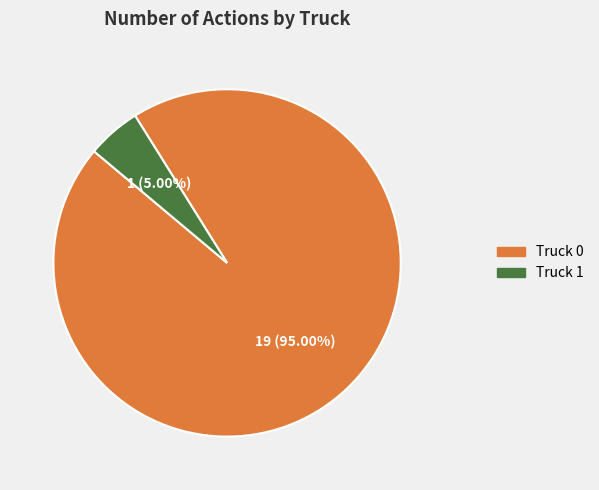

What is the smallest slice in the pie chart?

Truck 1